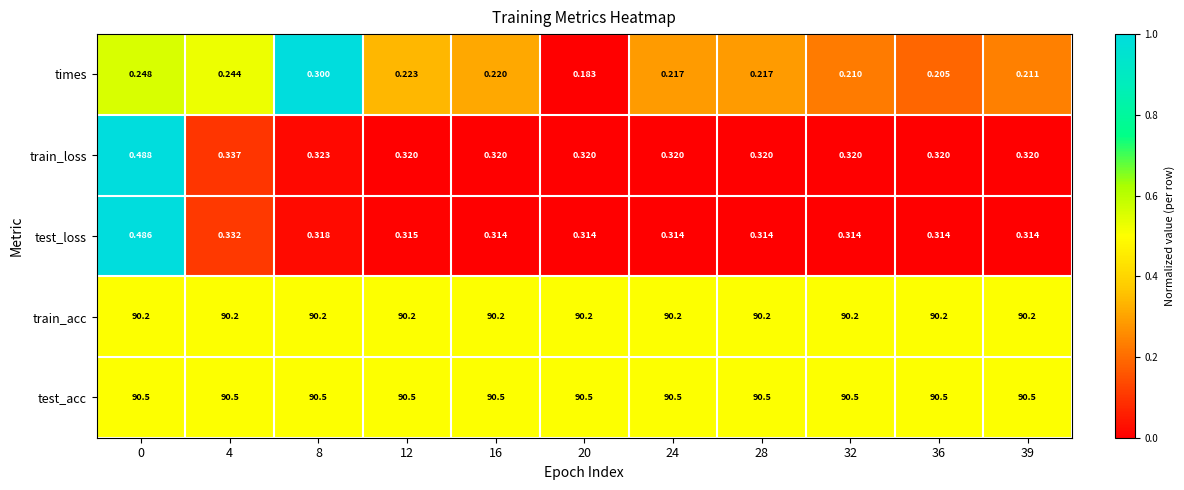

At how many categories does at least one series exceed 0?

11